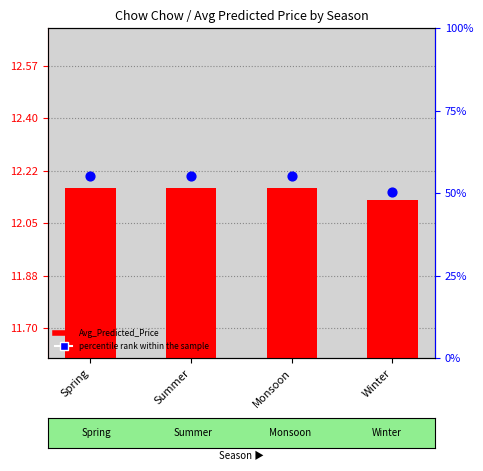

Which series has the widest spread of Y values?

percentile rank within the sample